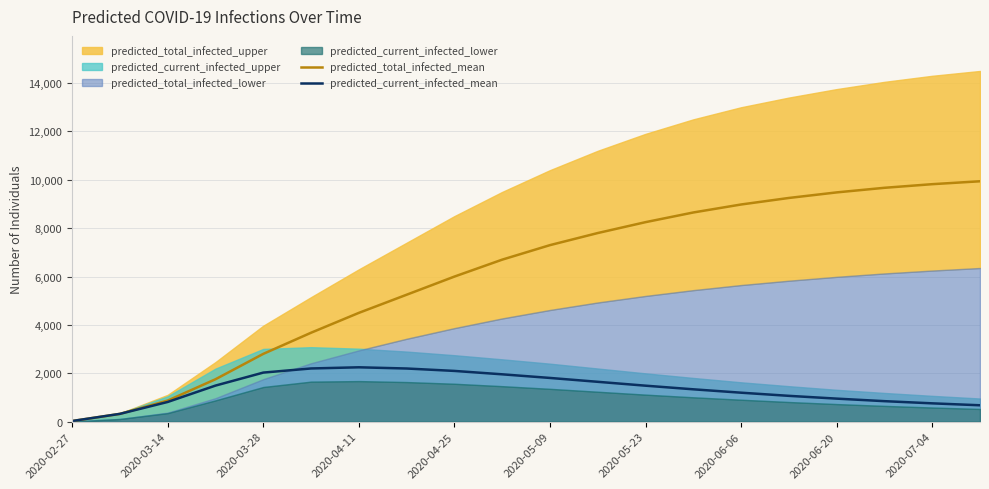

What is the maximum value for predicted_total_infected_mean?

9940